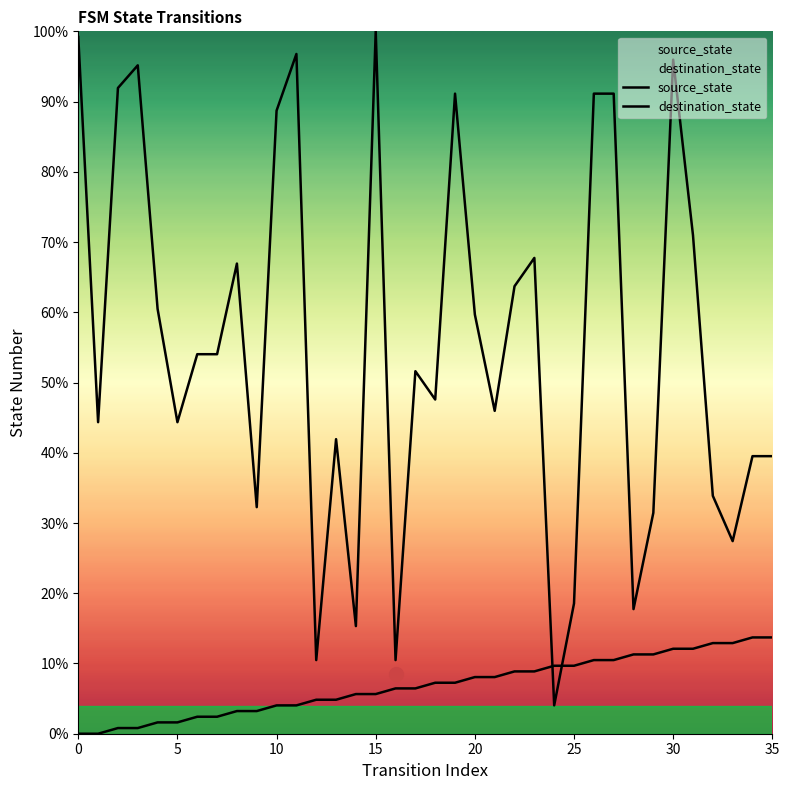

How many lines are shown in the chart?

2